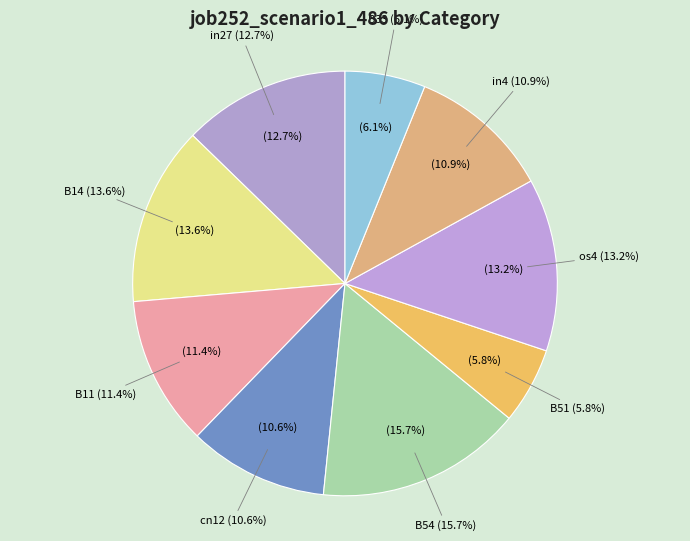

Rank the categories by value from highest to lowest.

B54, B14, os4, in27, B11, in4, cn12, B33, B51